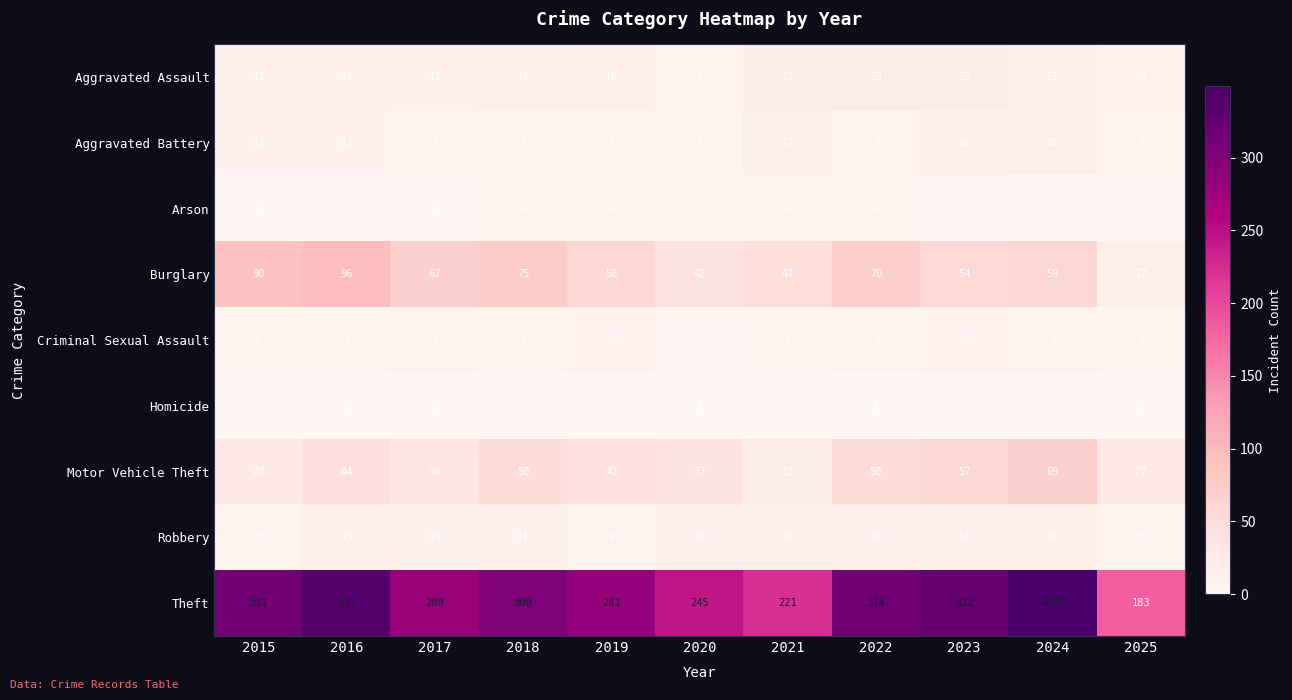

Is the value of Robbery at 2022 greater than the value of Motor Vehicle Theft at 2015?

No